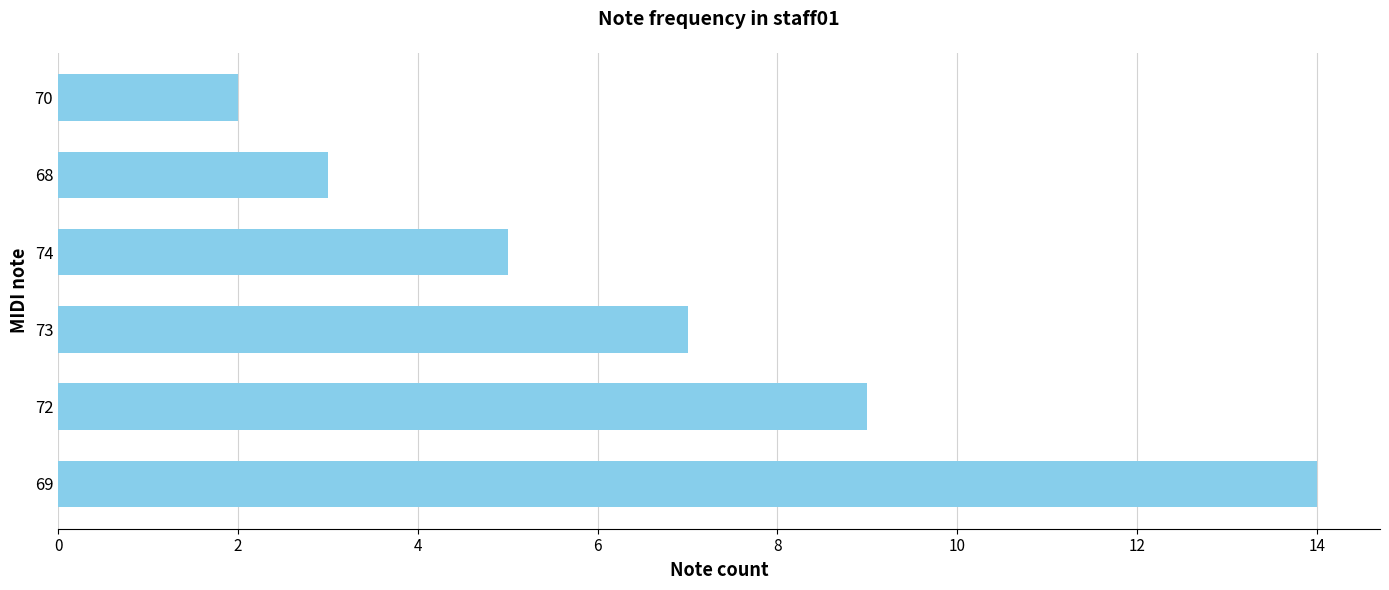

The chart shows a value of 5 at 74. True or false?

True